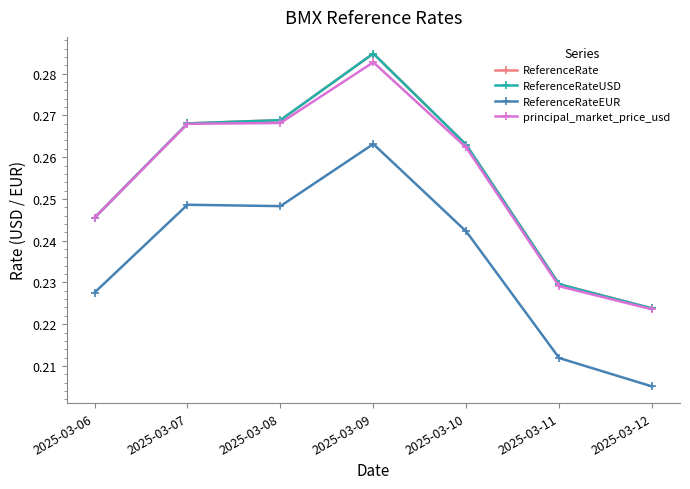

What is the greatest value displayed?

0.3